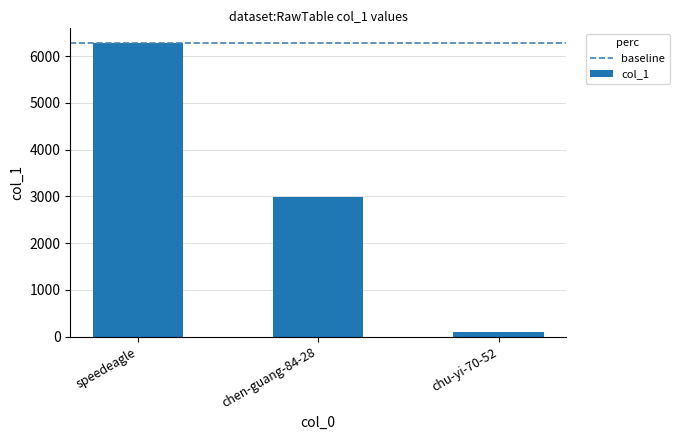

What is the value of the 1st bar from the left?

6280